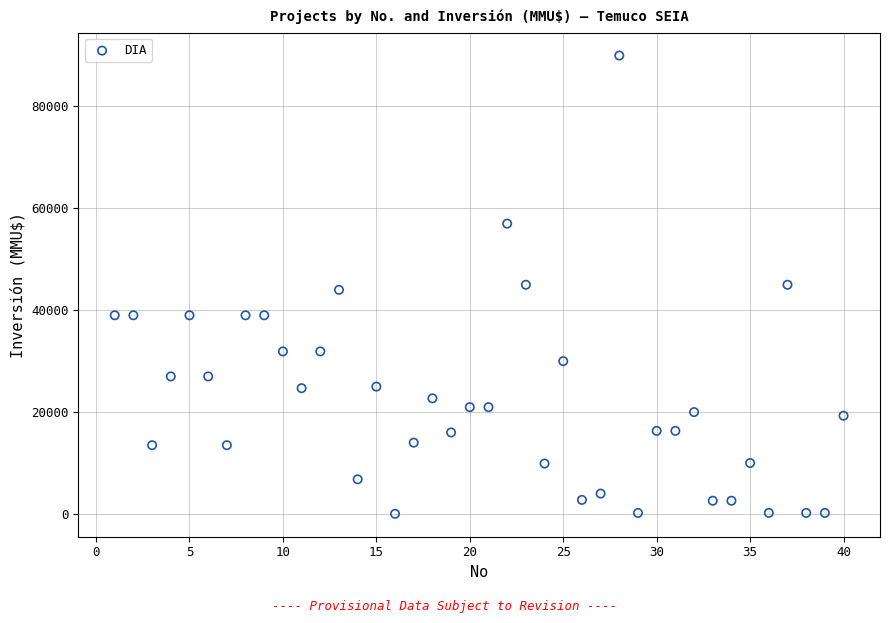

What is the range of Y values (max minus min)?

89971